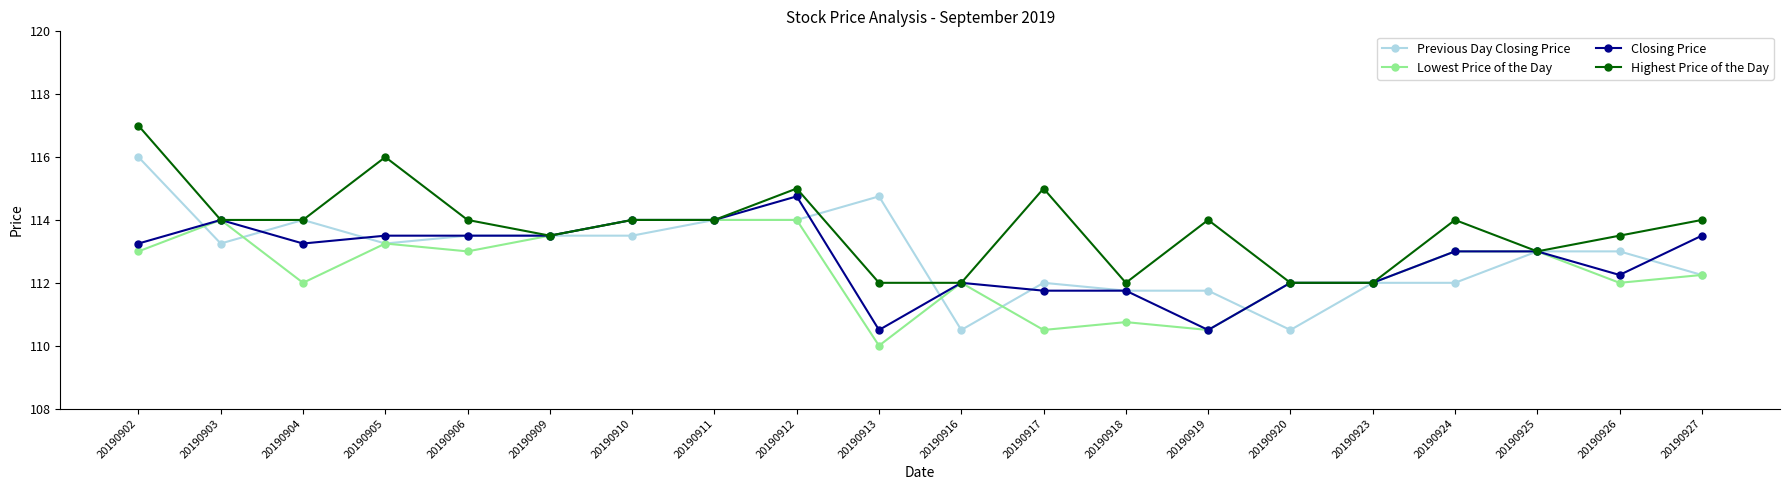

At which category does Closing Price reach its first local valley?

20190904